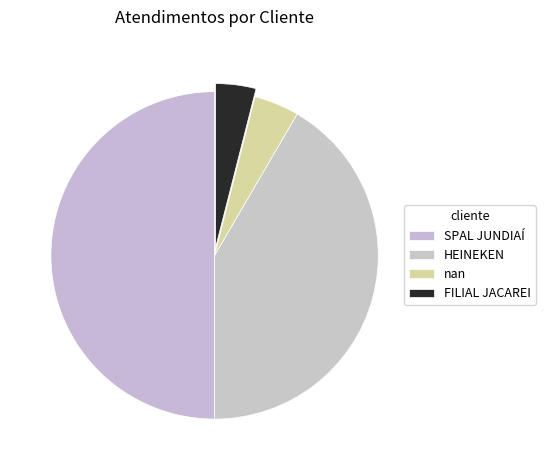

To the nearest percent, what is the average slice percentage?

25%